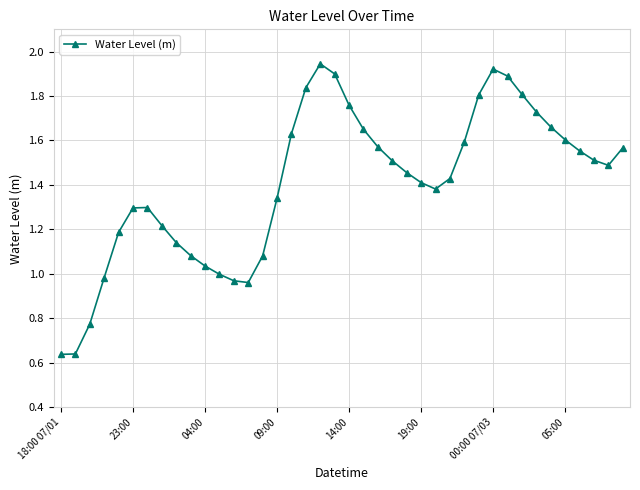

True or false: there are more than 1 points higher than both neighbors.

True